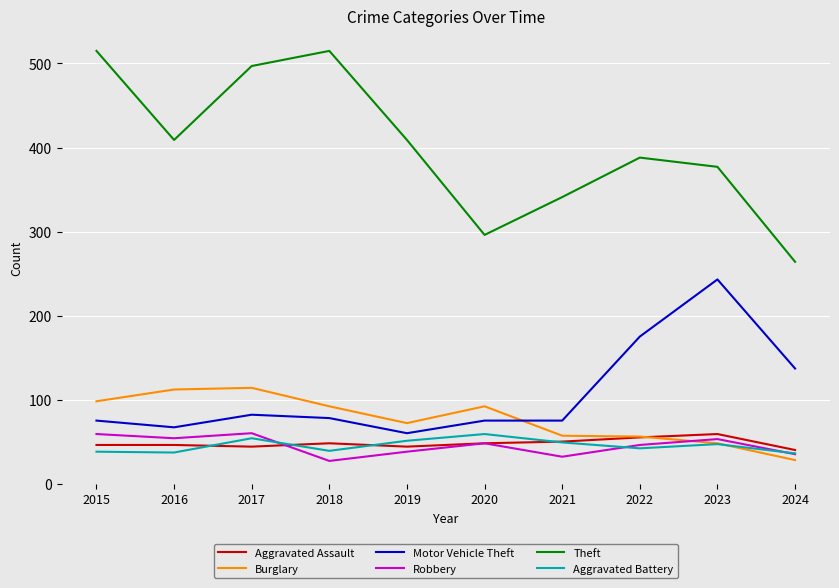

Is this an area chart (filled region under the line)?

No